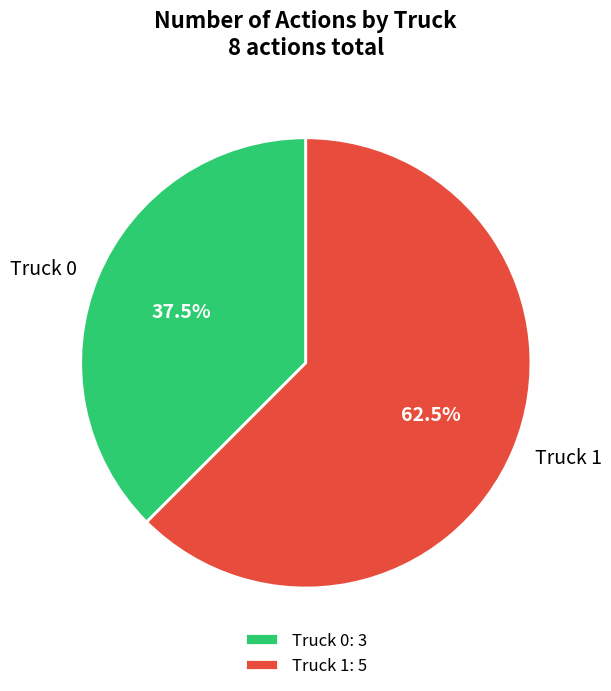

To the nearest percent, what is the combined percentage of Truck 0 and Truck 1?

100%